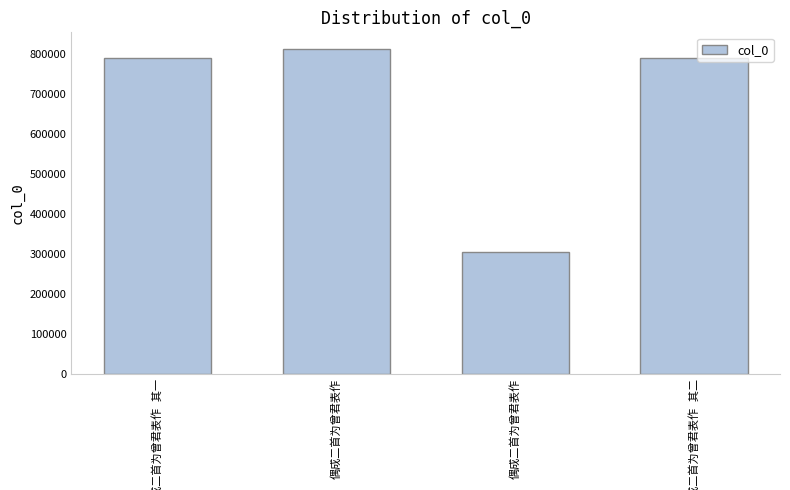

True or false: the data shows 509688 at 偶成二首为曾君表作.

False